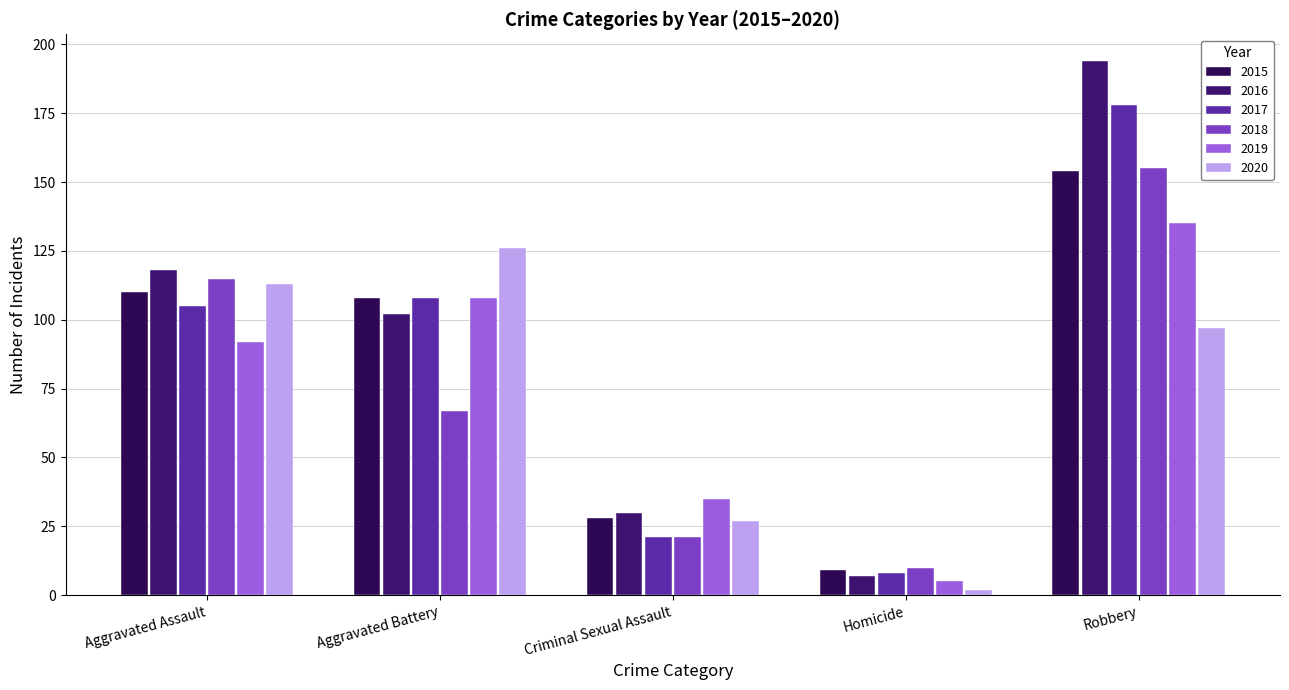

Which series has the largest range (max minus min)?

2016